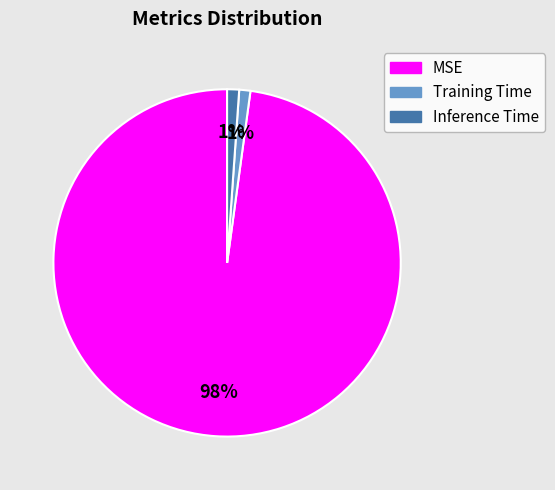

What percentage is the Inference Time slice, to the nearest percent?

1%